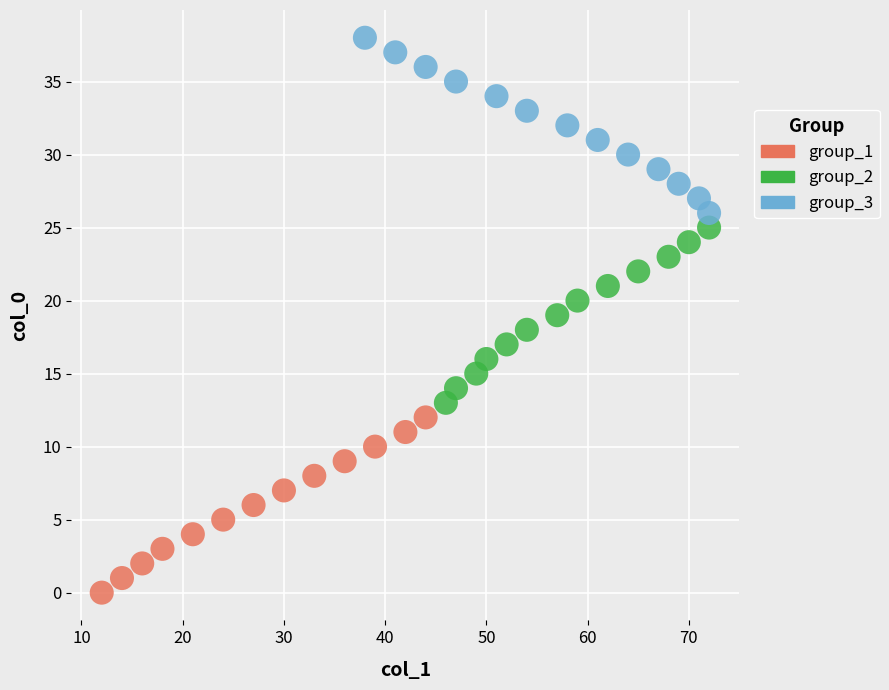

What are all the series names shown in the legend?

group_1, group_2, group_3